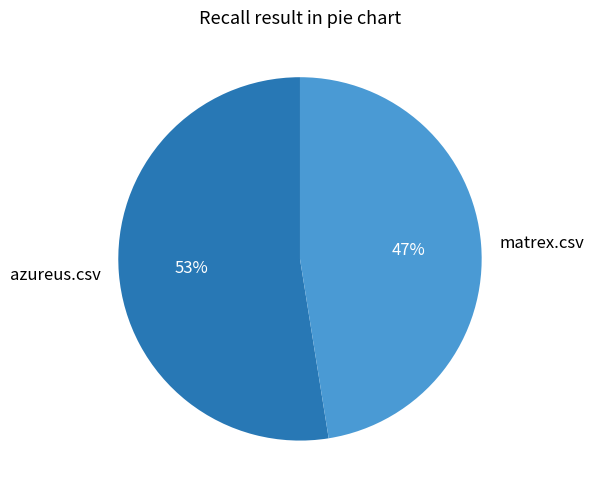

Between azureus.csv and matrex.csv, which is larger?

azureus.csv